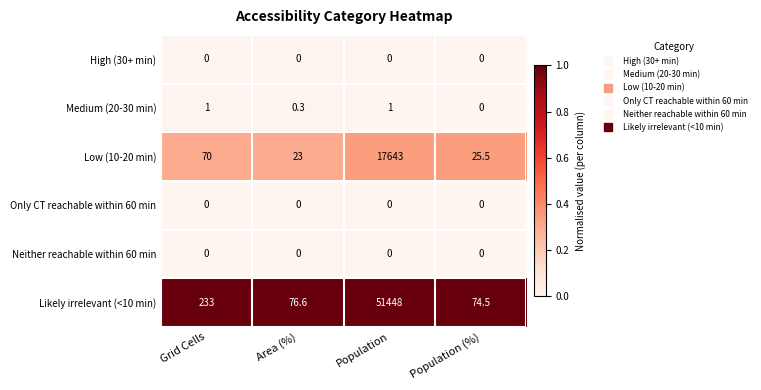

Is it true that Medium (20-30 min) equals 0.0 at Population (%)?

True